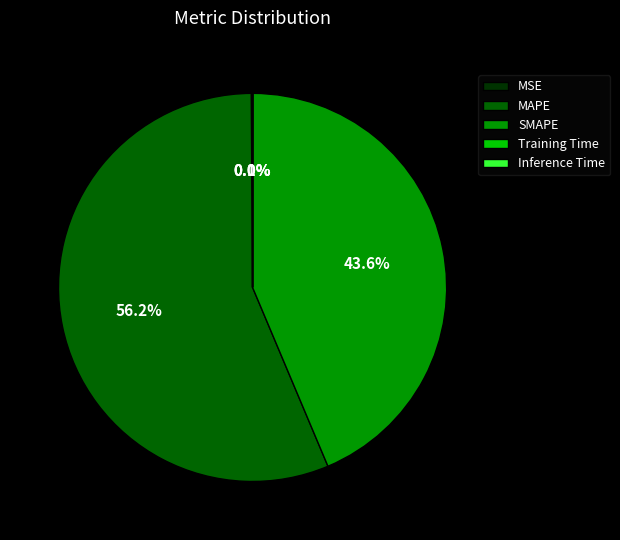

Is the sum of SMAPE and MAPE greater than half?

Yes